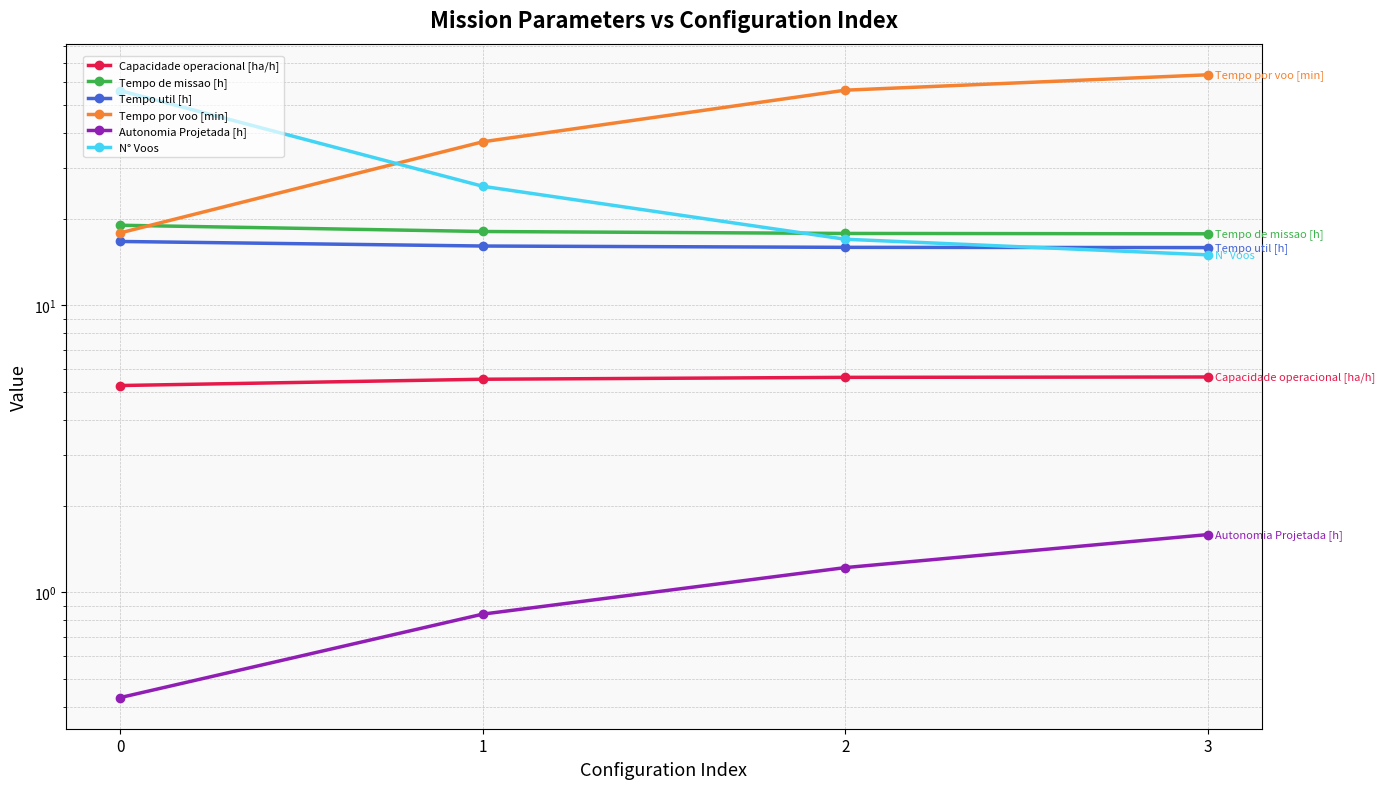

The value of Autonomia Projetada [h] at 2 is 1.2. True or false?

True